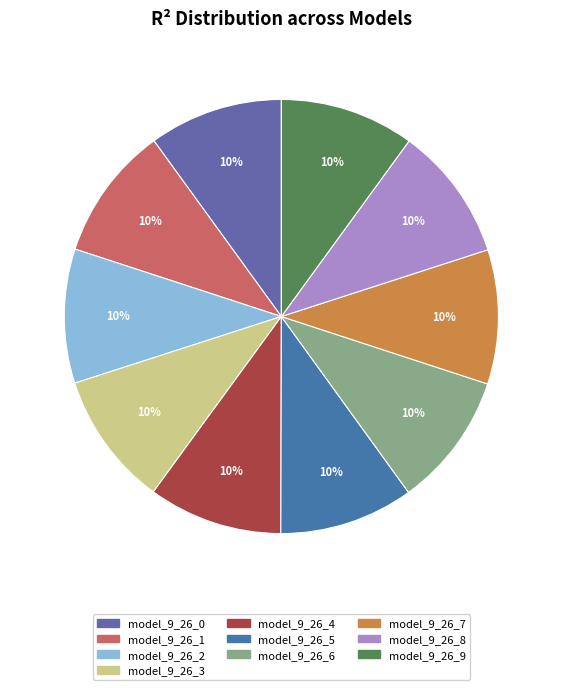

True or false: model_9_26_0 accounts for 10% of the total.

True